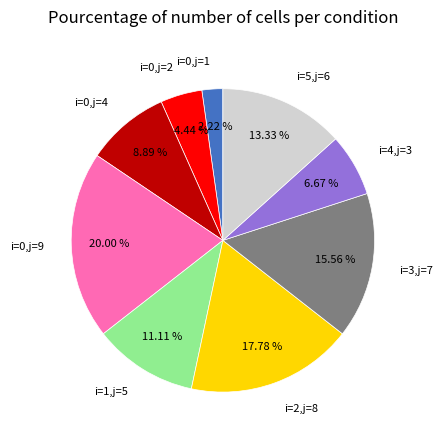

How much of the chart is everything except i=0,j=2?

95.6%